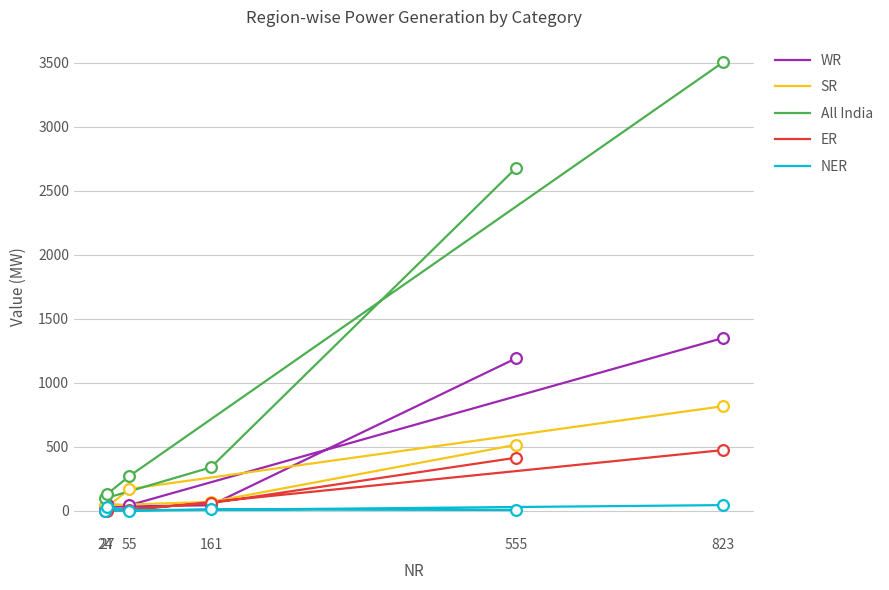

At which category is the sum across all series the highest?

823